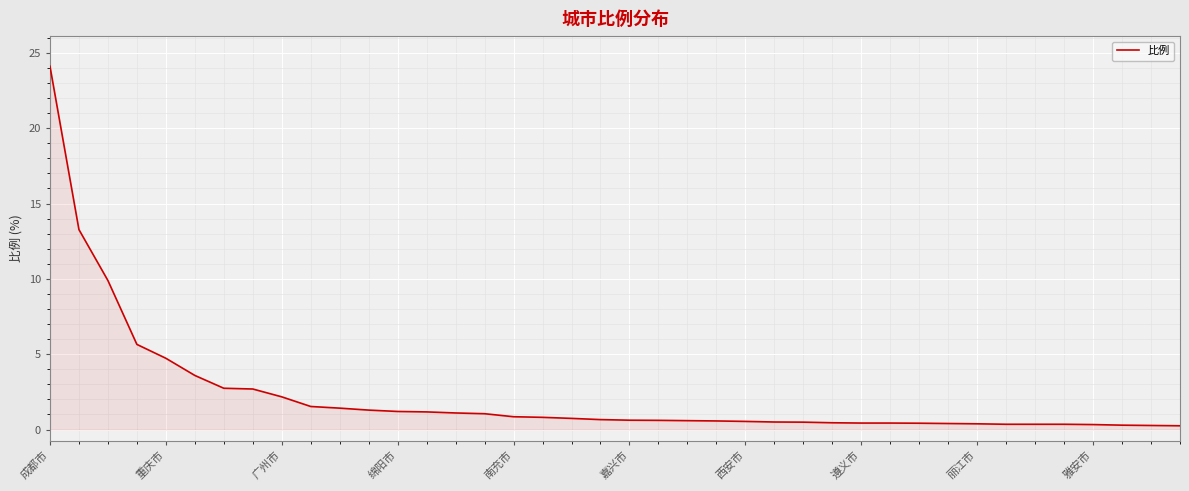

What is the difference between the maximum and minimum values?

23.9